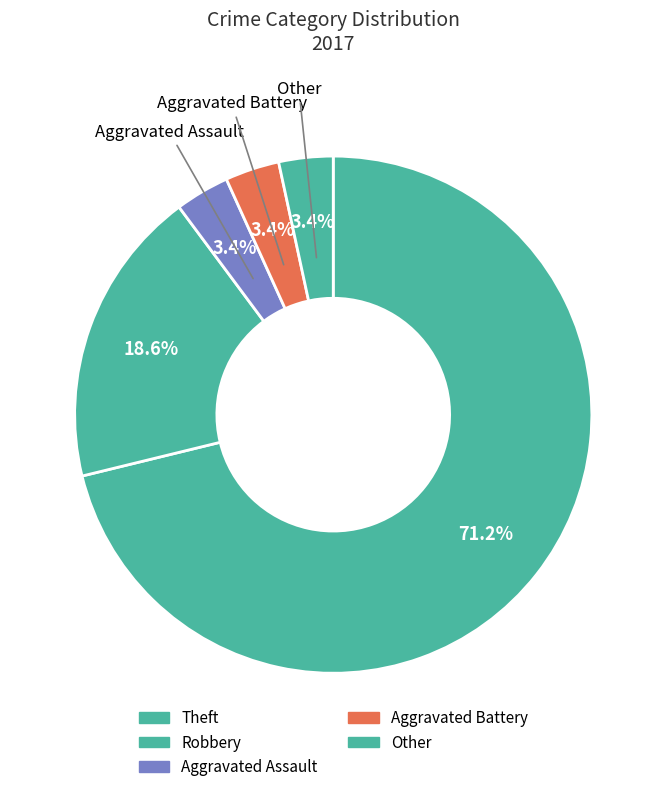

Which slice is the smallest?

Aggravated Assault